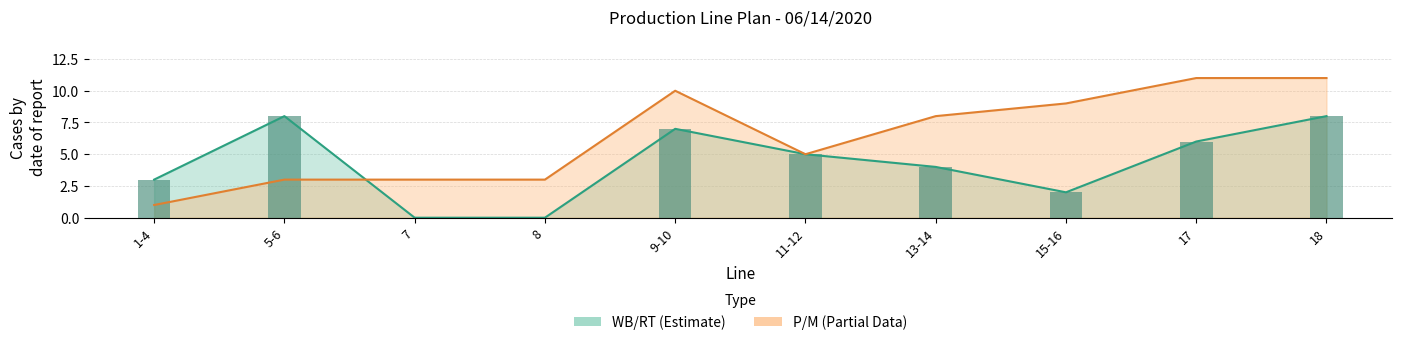

Reading right to left, transcribe all the data shown in this chart.

WB/RT: 18=8	17=6	15-16=2	13-14=4	11-12=5	9-10=7	8=0	7=0	5-6=8	1-4=3
P/M: 18=11	17=11	15-16=9	13-14=8	11-12=5	9-10=10	8=3	7=3	5-6=3	1-4=1